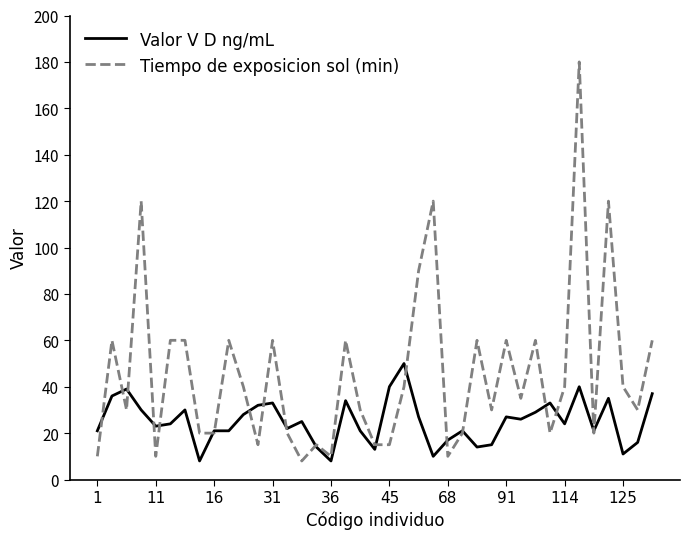

Does the chart display data point markers on the line(s)?

No